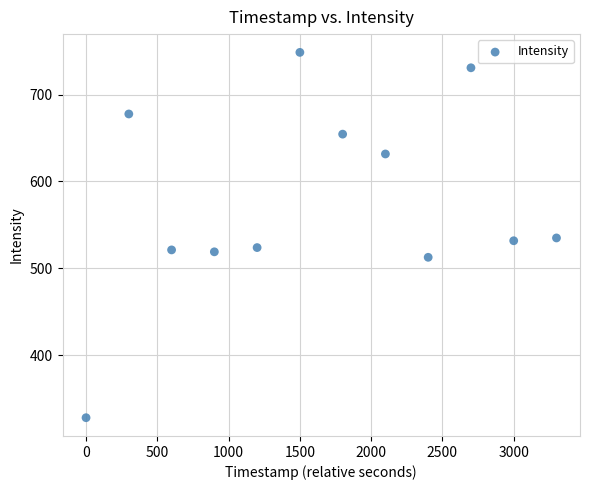

What is the range of X values (max minus min)?

3300.0